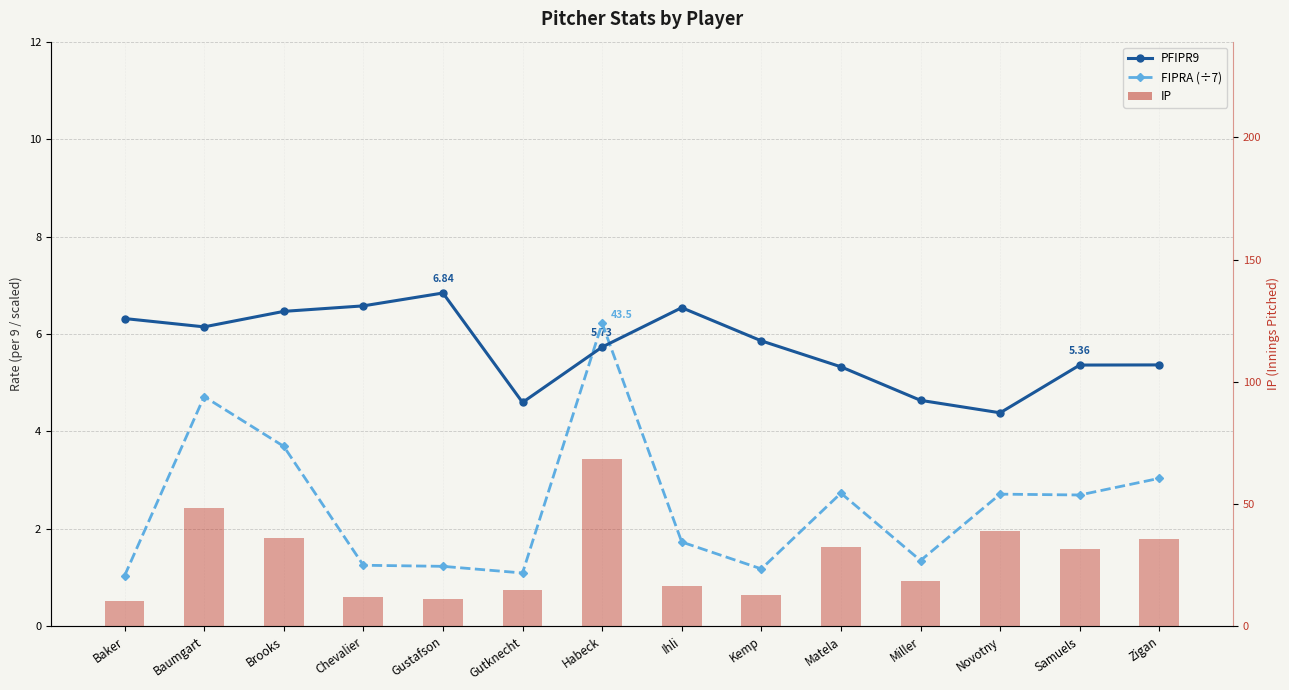

The PFIPR9 series shows 5.4 at Zigan. True or false?

True